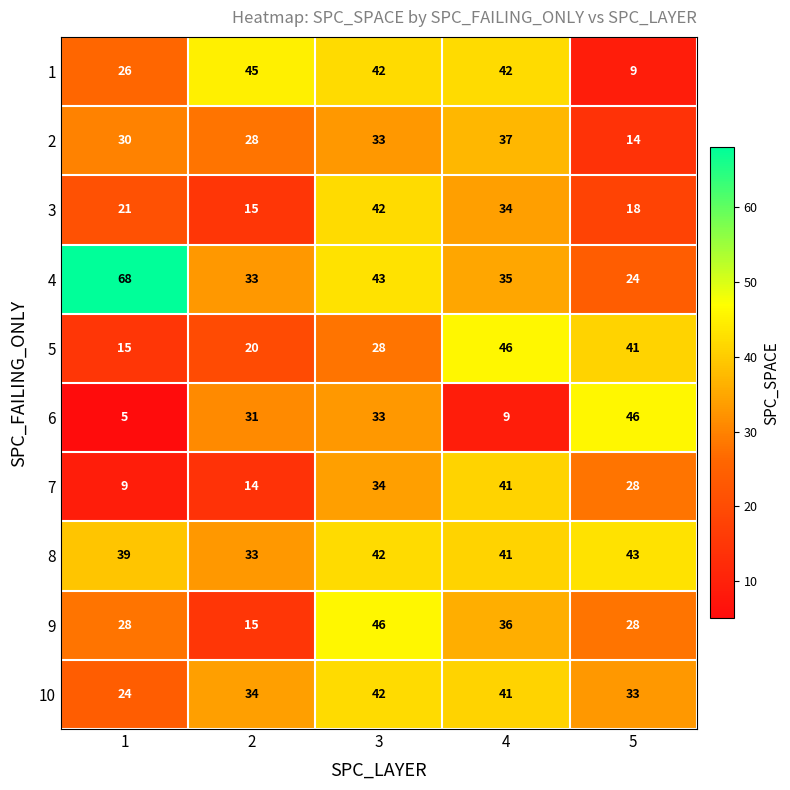

Which series has the largest total across all categories?

4